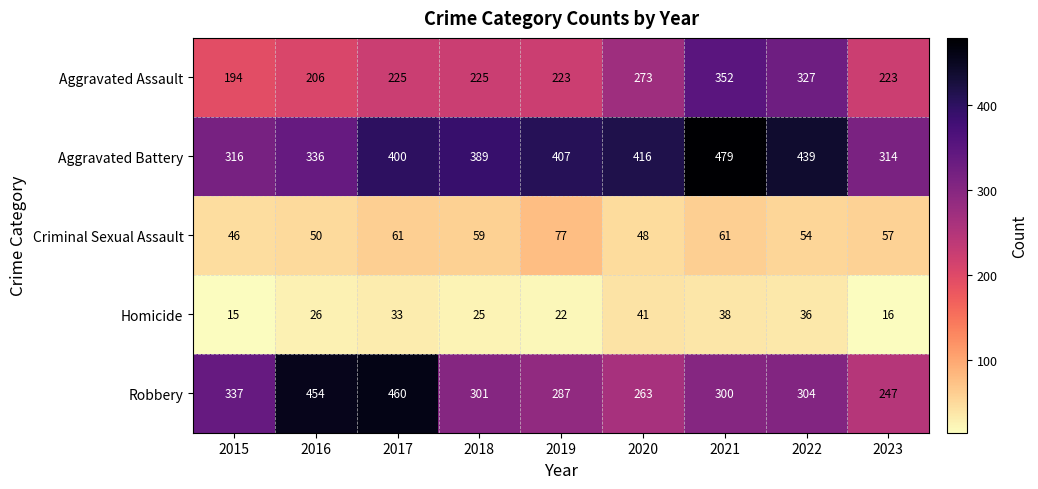

At 2015, list the series in order from largest to smallest.

Robbery, Aggravated Battery, Aggravated Assault, Criminal Sexual Assault, Homicide